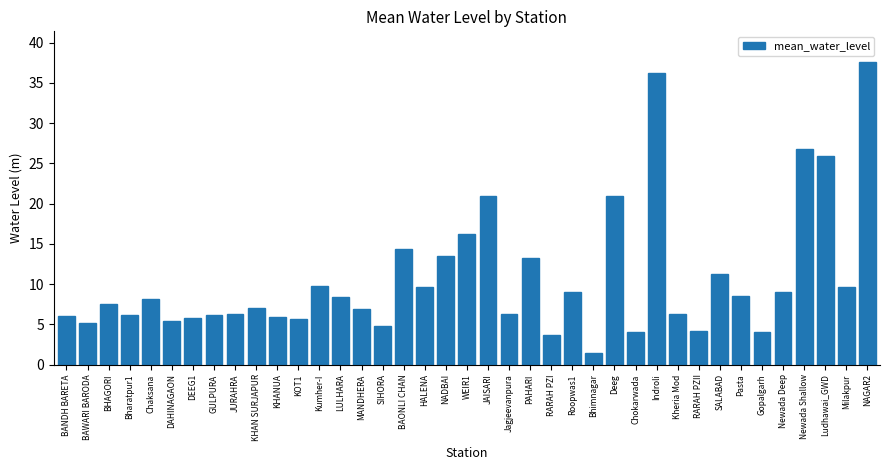

What is the sum of the values at KHANUA and Chokarwada?

10.0